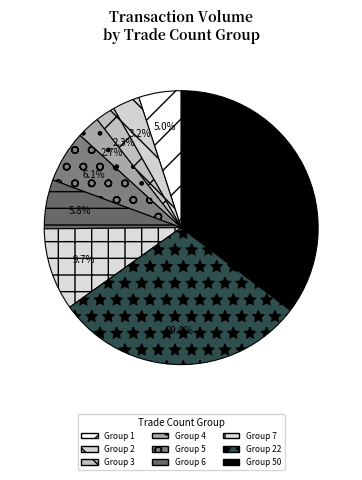

How many segments does this pie chart have?

9